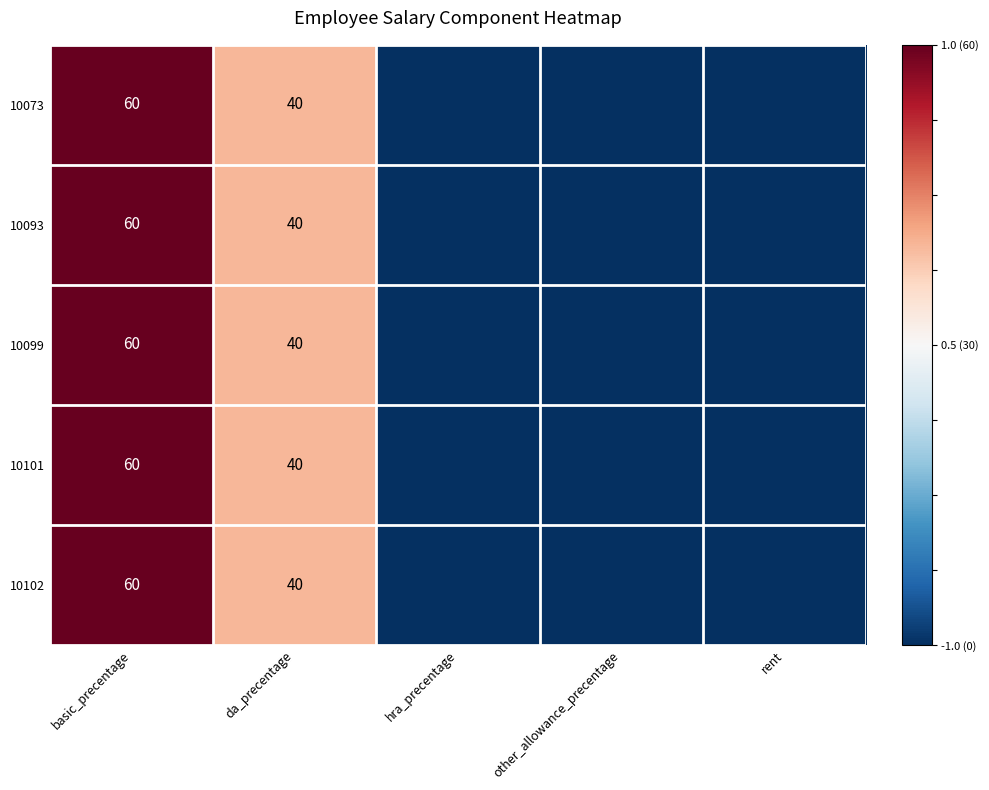

True or false: 10093 has a value of 40 at da_precentage.

True